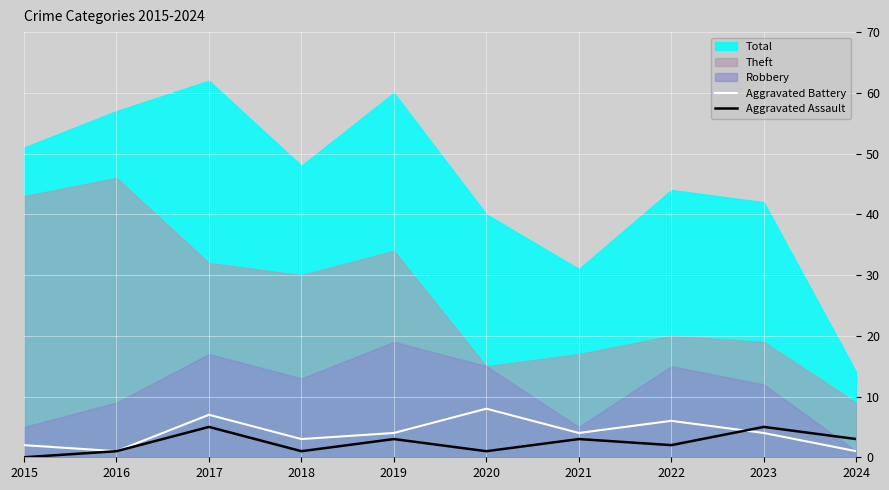

At which label does Aggravated Battery reach its minimum?

2016